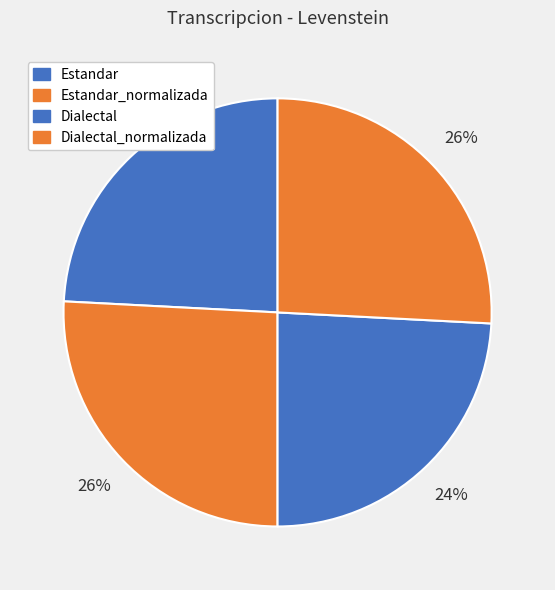

What portion of the pie excludes Estandar?

75.8%